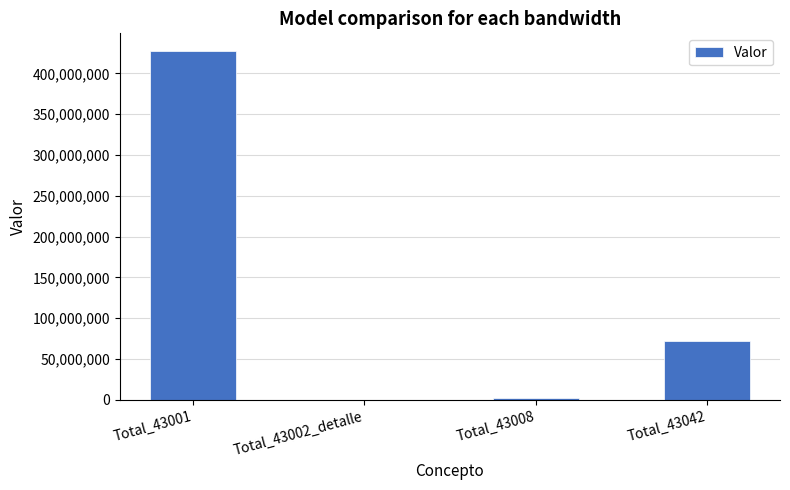

How many data points does each series have?

4